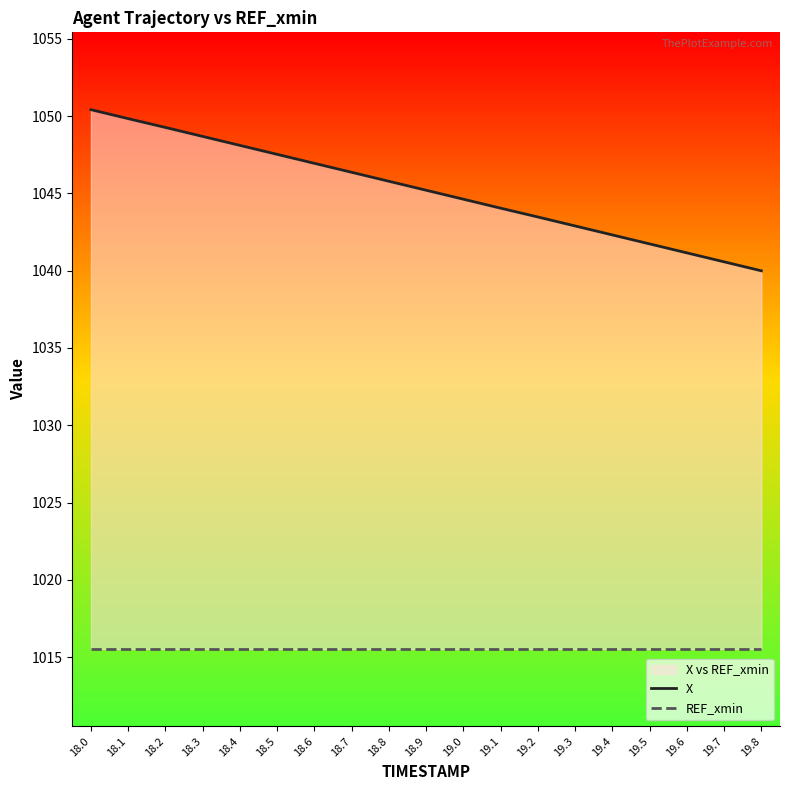

True or false: REF_xmin and X cross at least once.

False